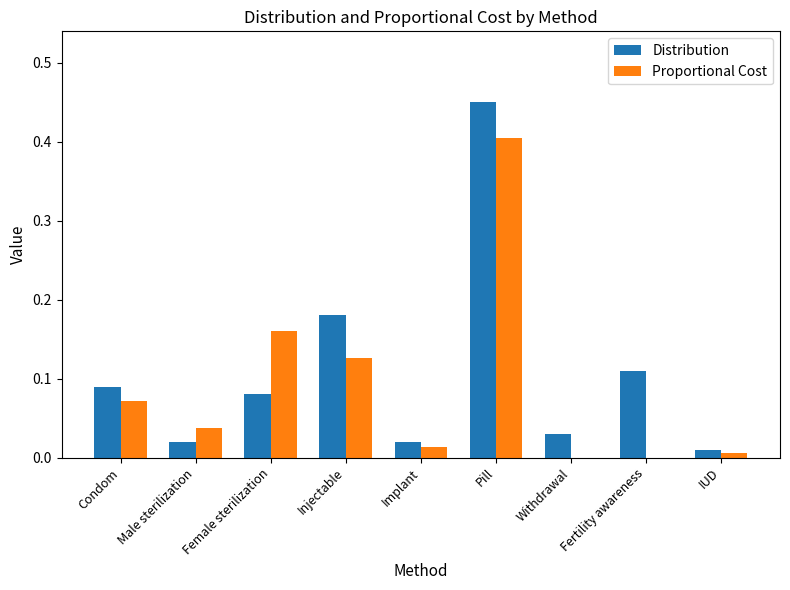

Which series has the largest total across all categories?

Distribution